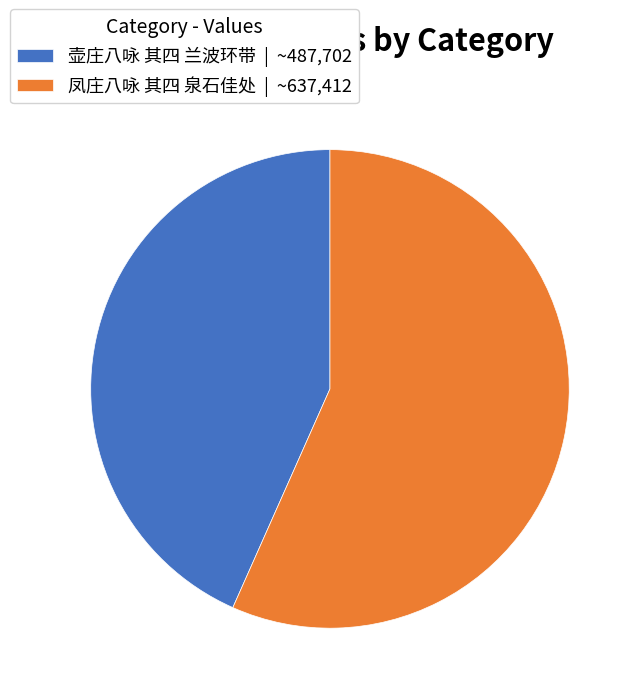

The 壶庄八咏 其四 兰波环带 | ~487,702 slice represents 52% of the pie. True or false?

False